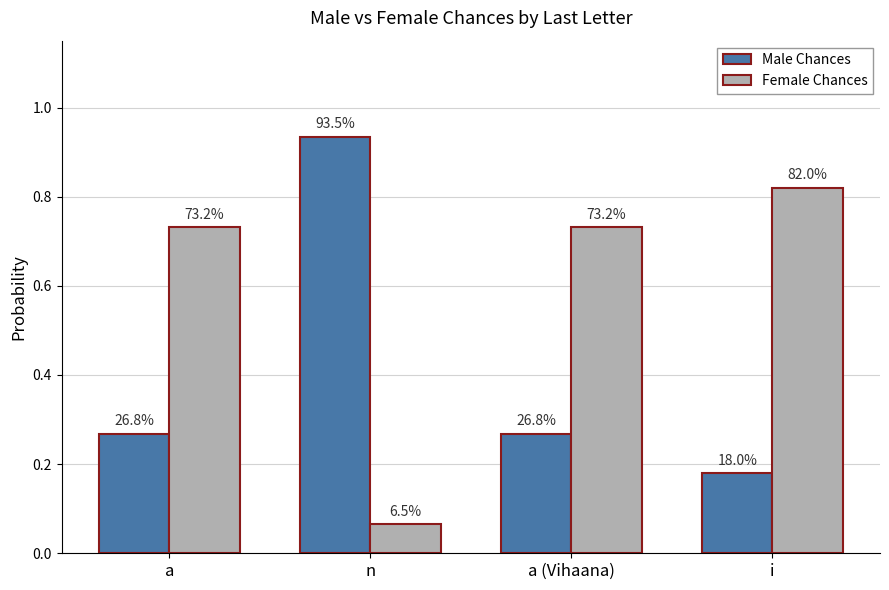

What are all the series names shown in the legend?

Male Chances, Female Chances